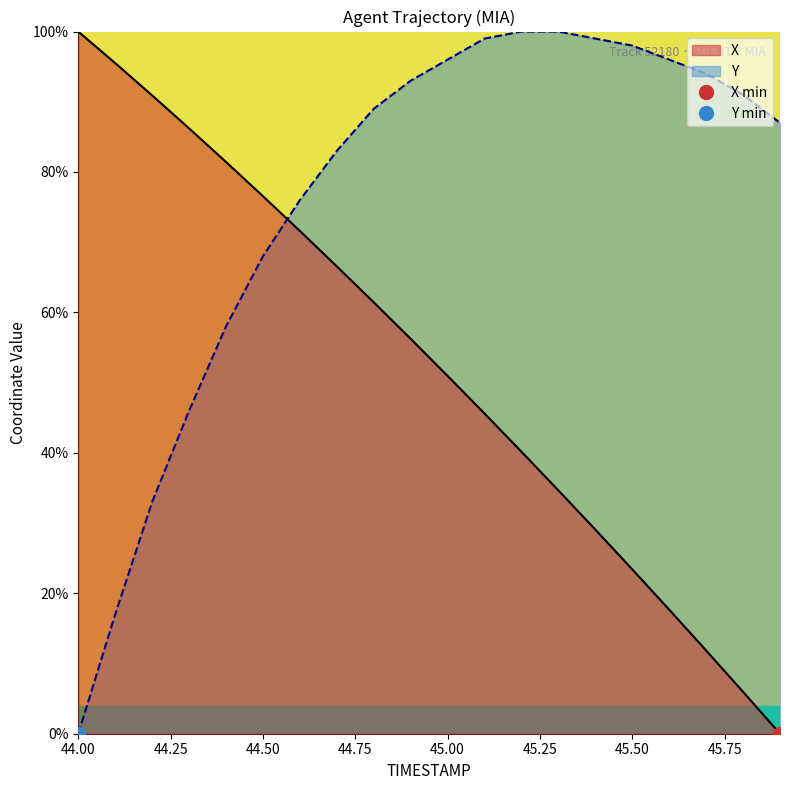

What is the total value across all series at 45.0?

147.0